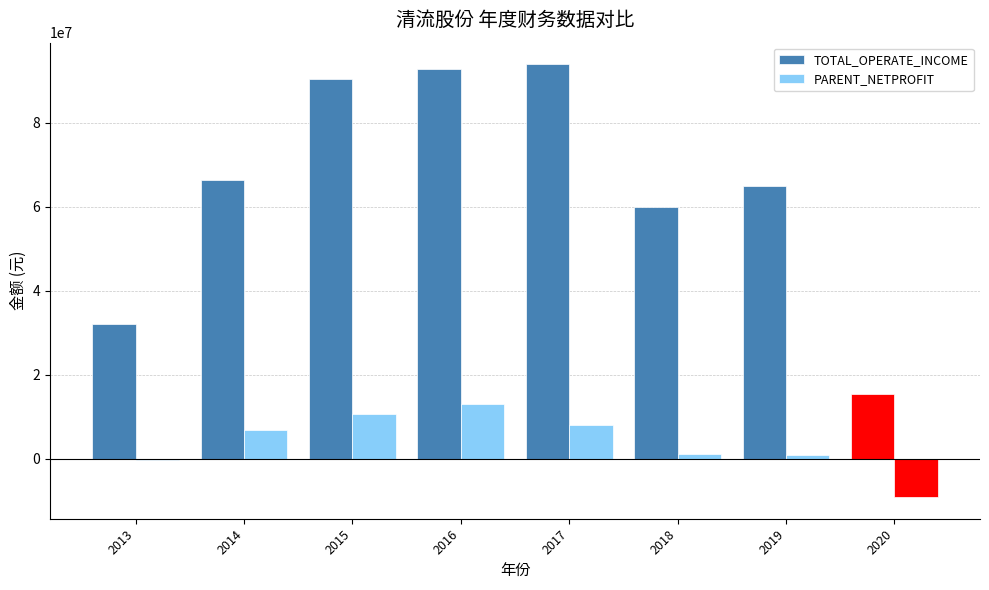

Are the bars horizontal?

No